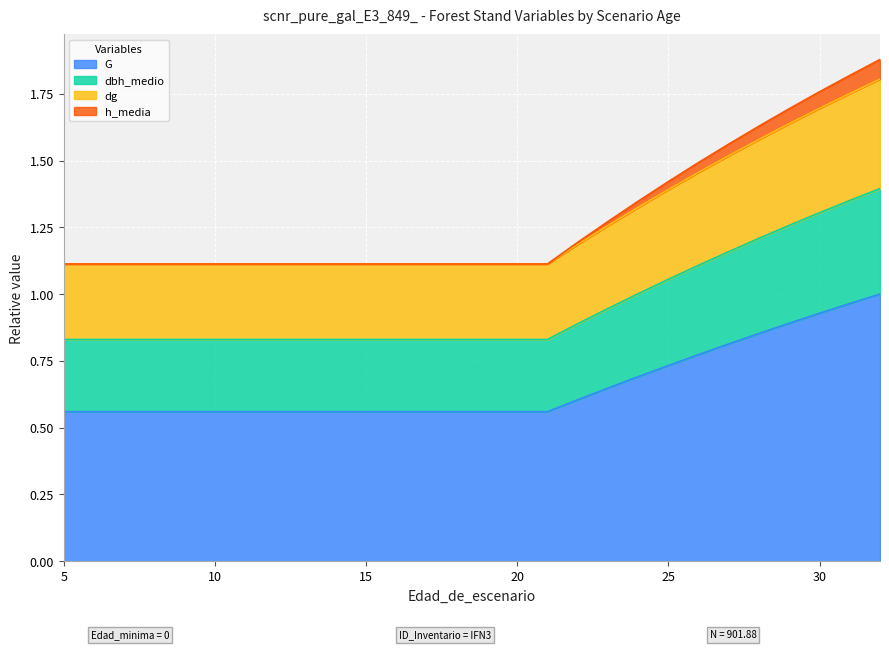

At which category is the sum across all series the highest?

32